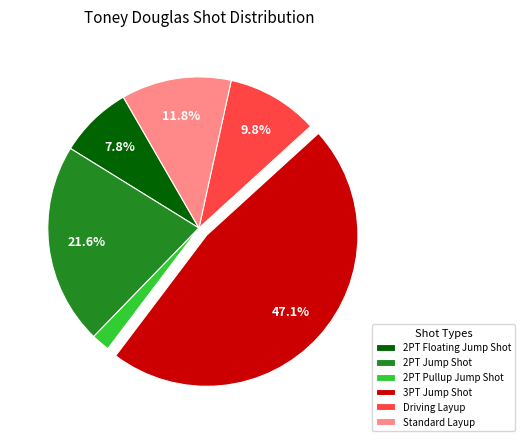

To the nearest percent, what is the combined percentage of 2PT Jump Shot and 2PT Pullup Jump Shot?

24%